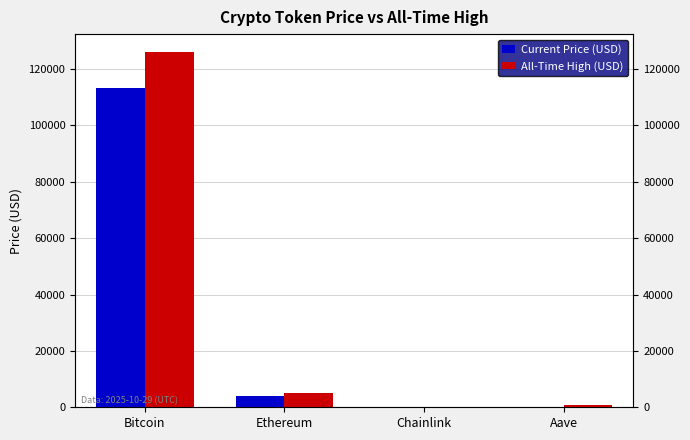

What is the approximate value of All-Time High (USD) at Aave?

661.7